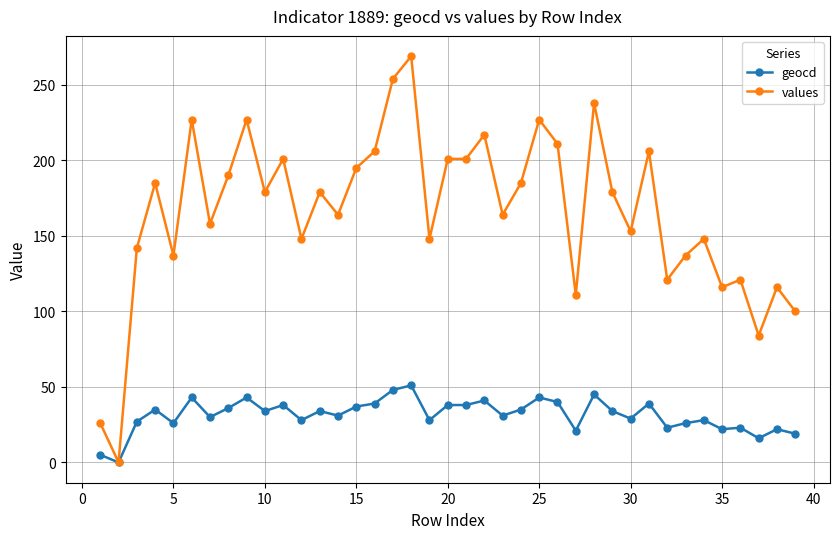

Rank the series by their average value, from lowest to highest.

geocd, values